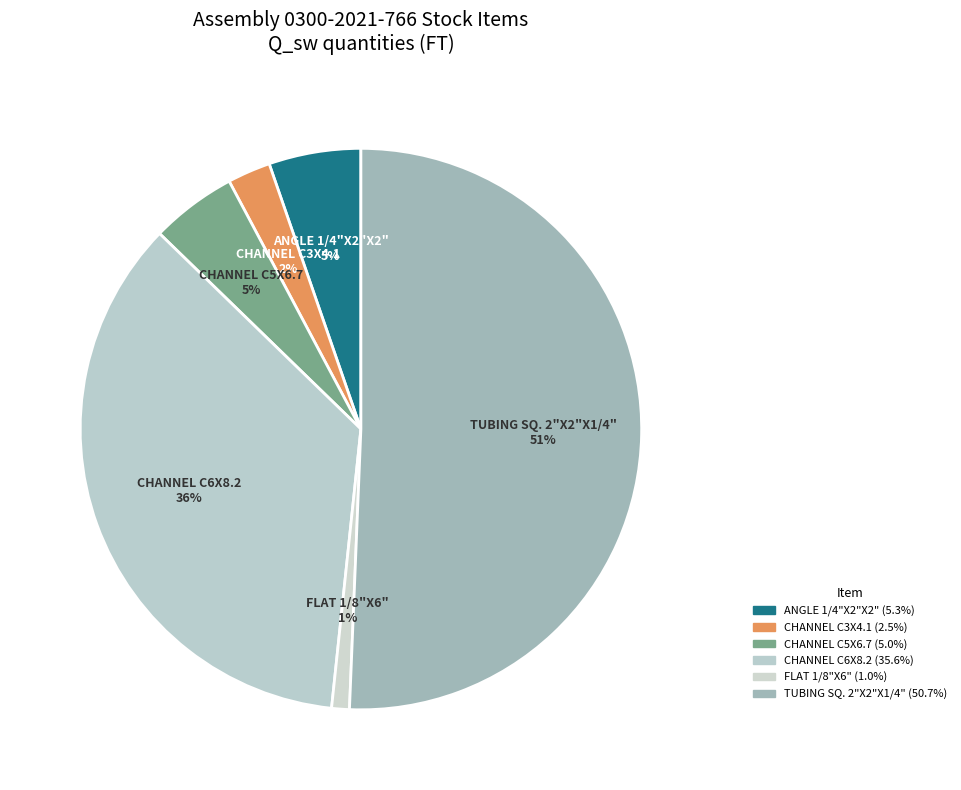

To the nearest percent, what is the difference between the CHANNEL C5X6.7 and TUBING SQ. 2"X2"X1/4" slice percentages?

46%